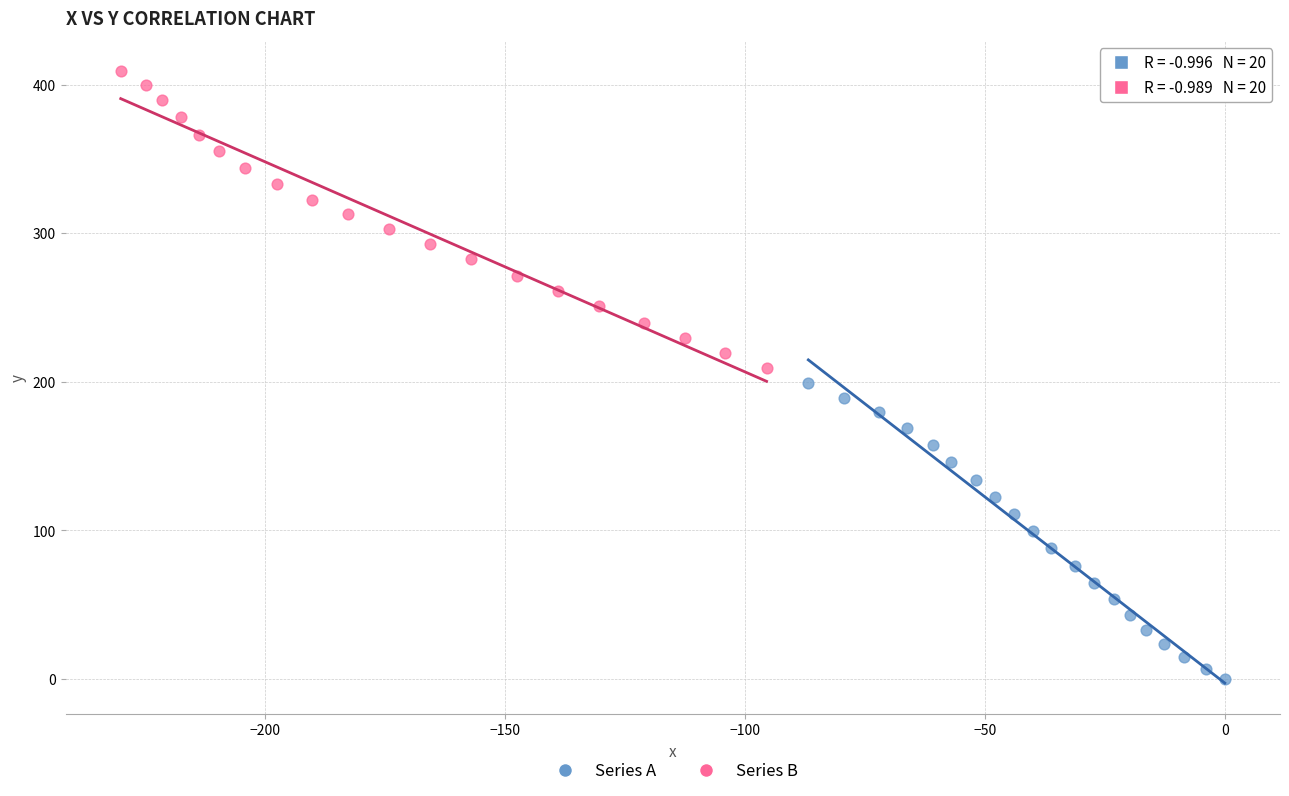

Which series contains the lowest Y value?

Series A